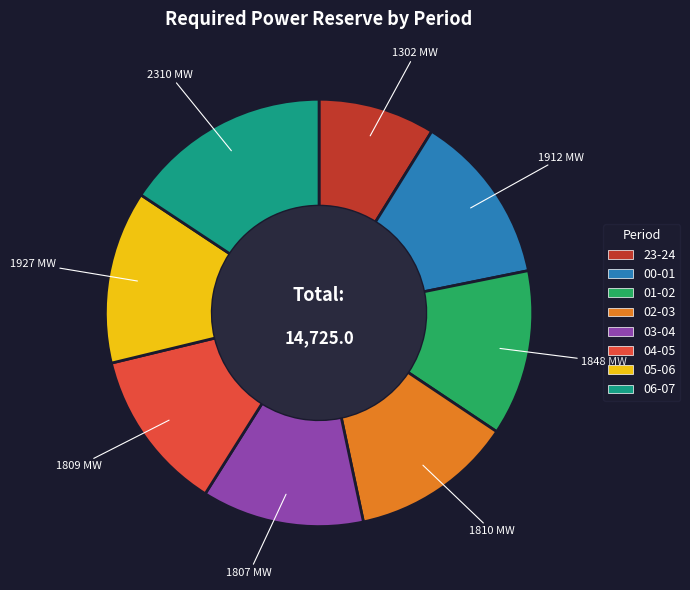

The 04-05 slice represents 12% of the pie. True or false?

True